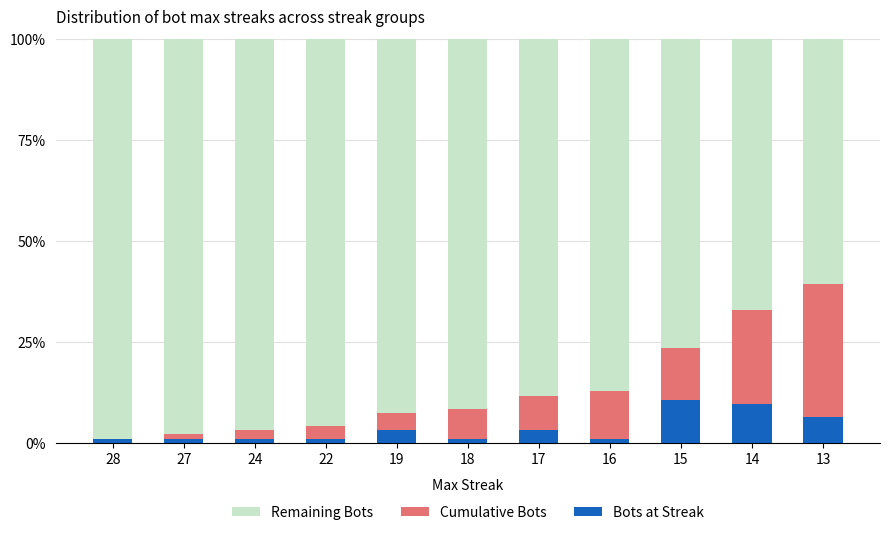

What are all the series names shown in the legend?

Remaining Bots, Cumulative Bots, Bots at Streak